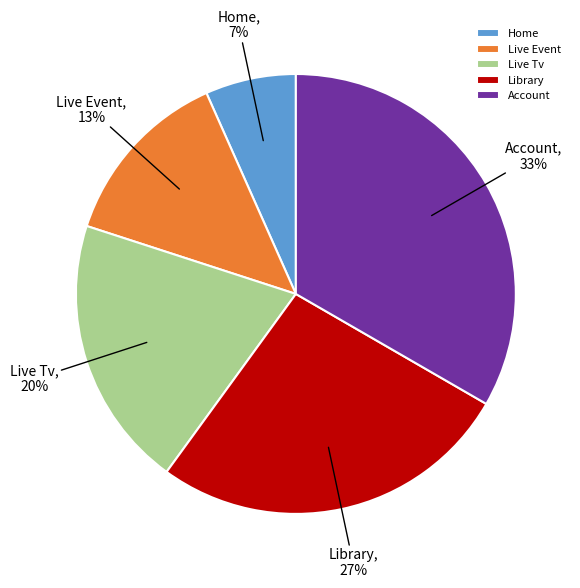

How many segments does this pie chart have?

5